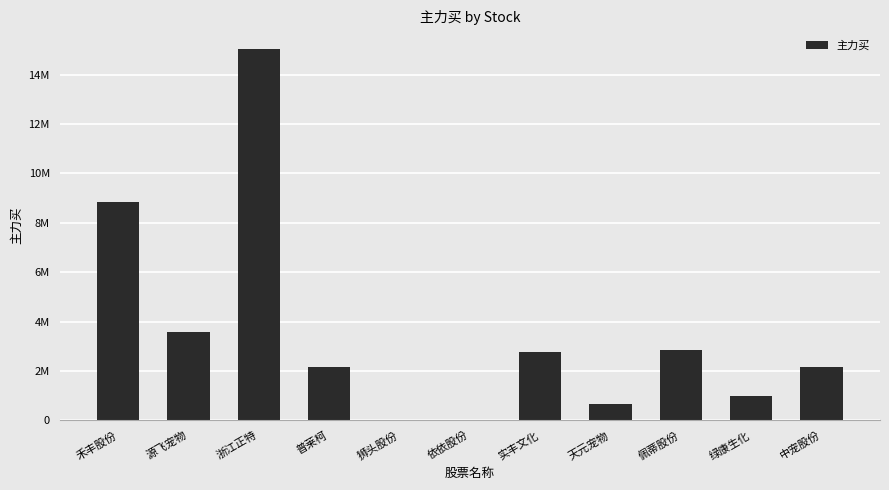

Rank the categories by value from lowest to highest.

狮头股份, 依依股份, 天元宠物, 绿康生化, 中宠股份, 普莱柯, 实丰文化, 佩蒂股份, 源飞宠物, 禾丰股份, 浙江正特